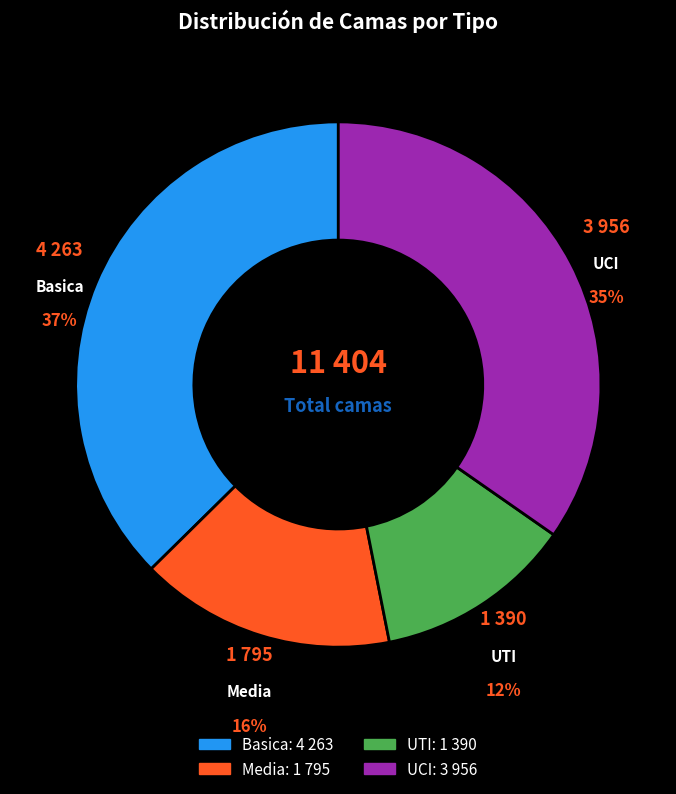

Is the sum of Basica and UCI greater than half?

Yes